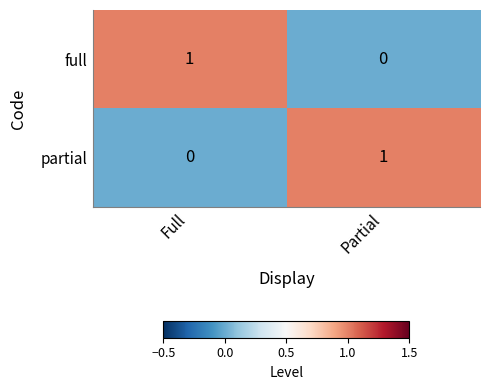

At which label does full reach its minimum?

Partial